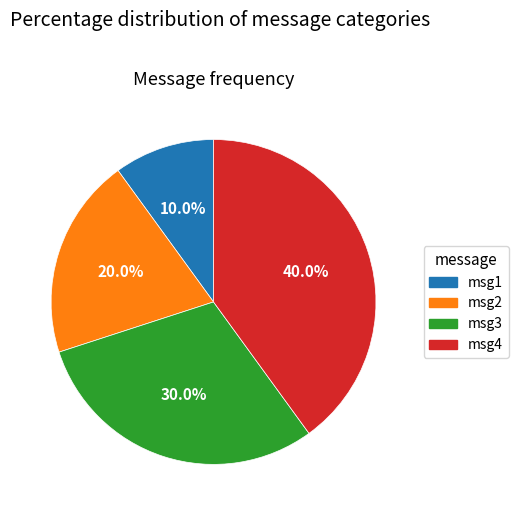

What portion of the pie excludes msg4?

60.0%